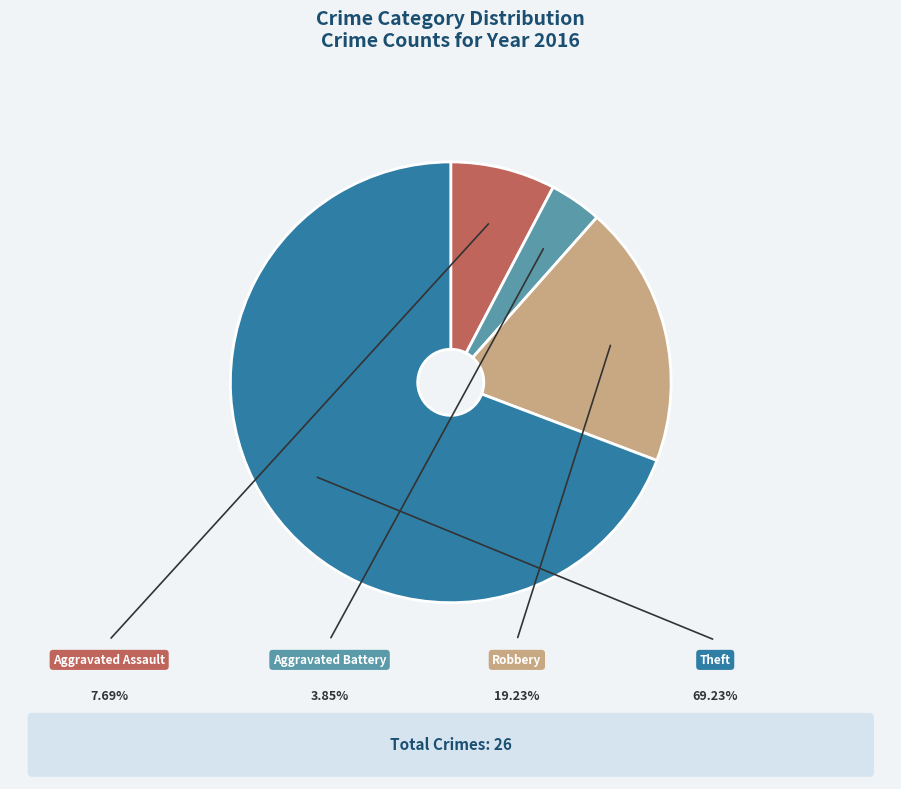

What is the change in value from Aggravated Assault to Theft?

+16